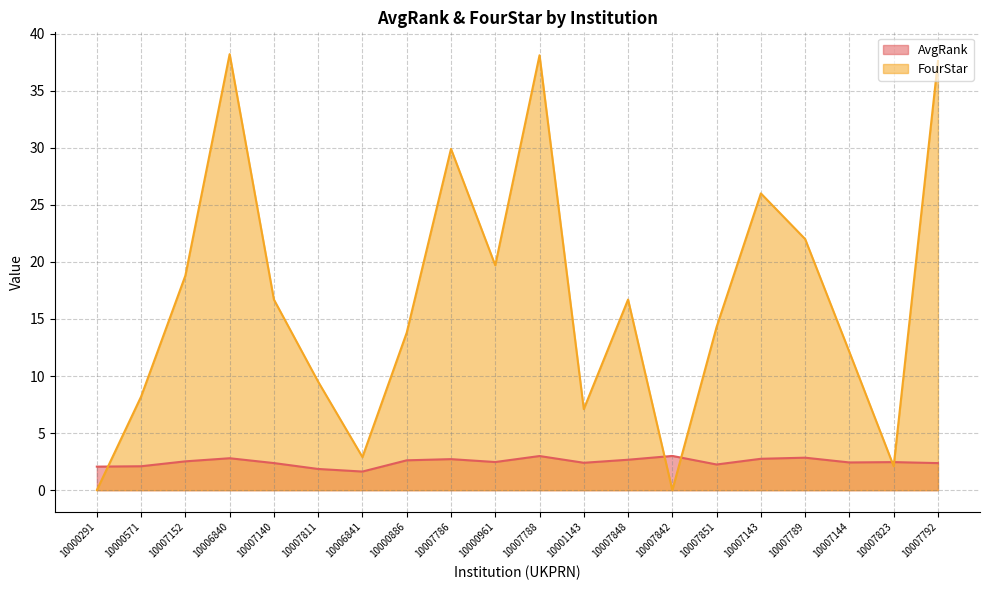

Count the number of categories in the chart.

20